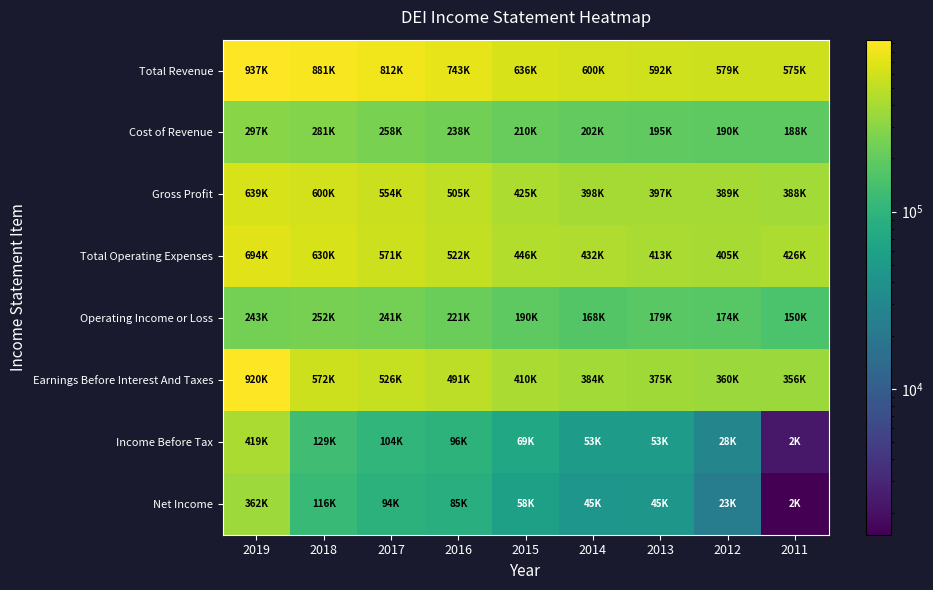

Which series changed the most between 2016 and 2014?

Total Revenue